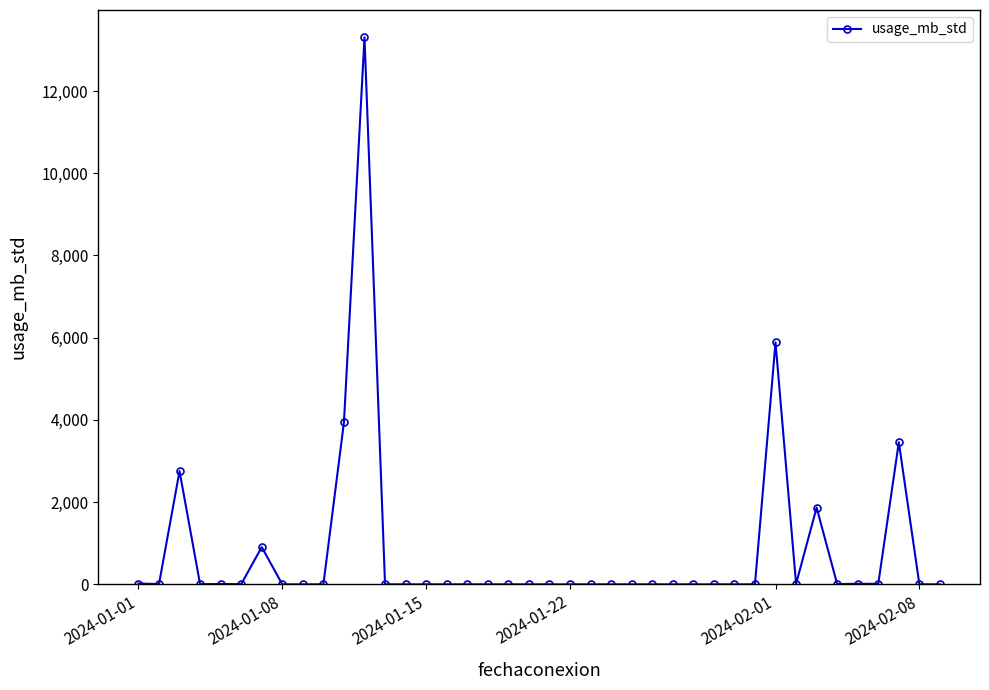

What is the greatest value displayed?

13304.9